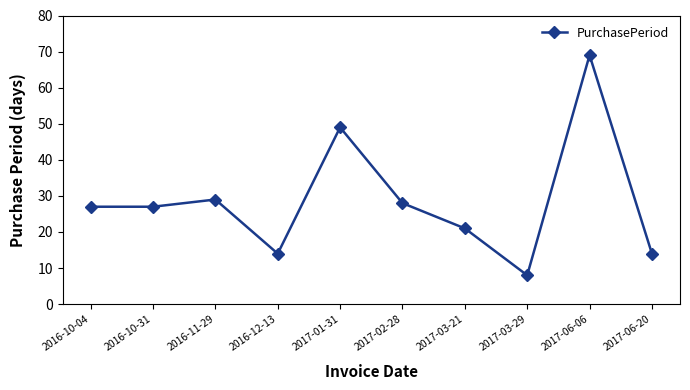

How many distinct data groups are displayed?

1